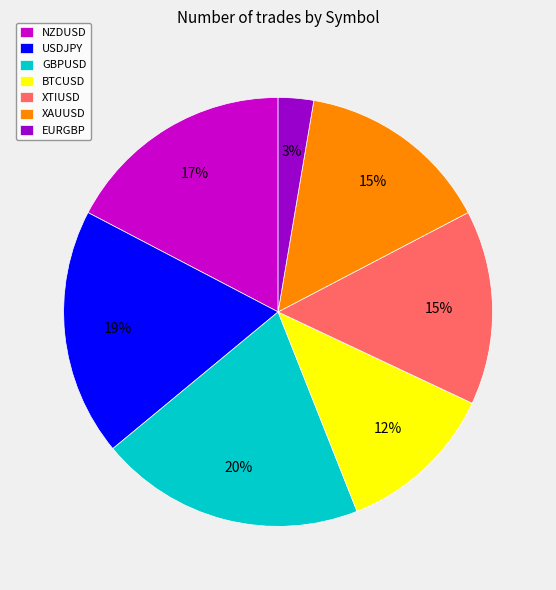

Is the sum of XAUUSD and XTIUSD greater than half?

No